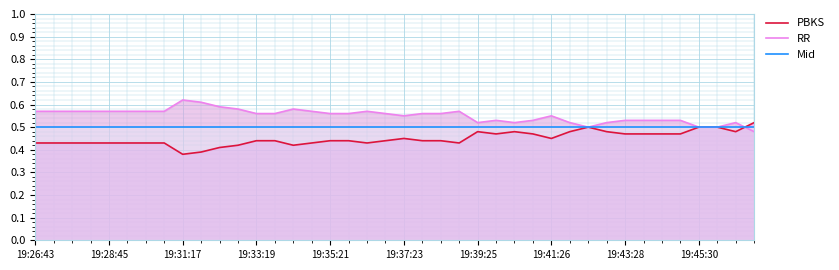

Is the value of PBKS at 39 greater than the value of RR at 35?

No